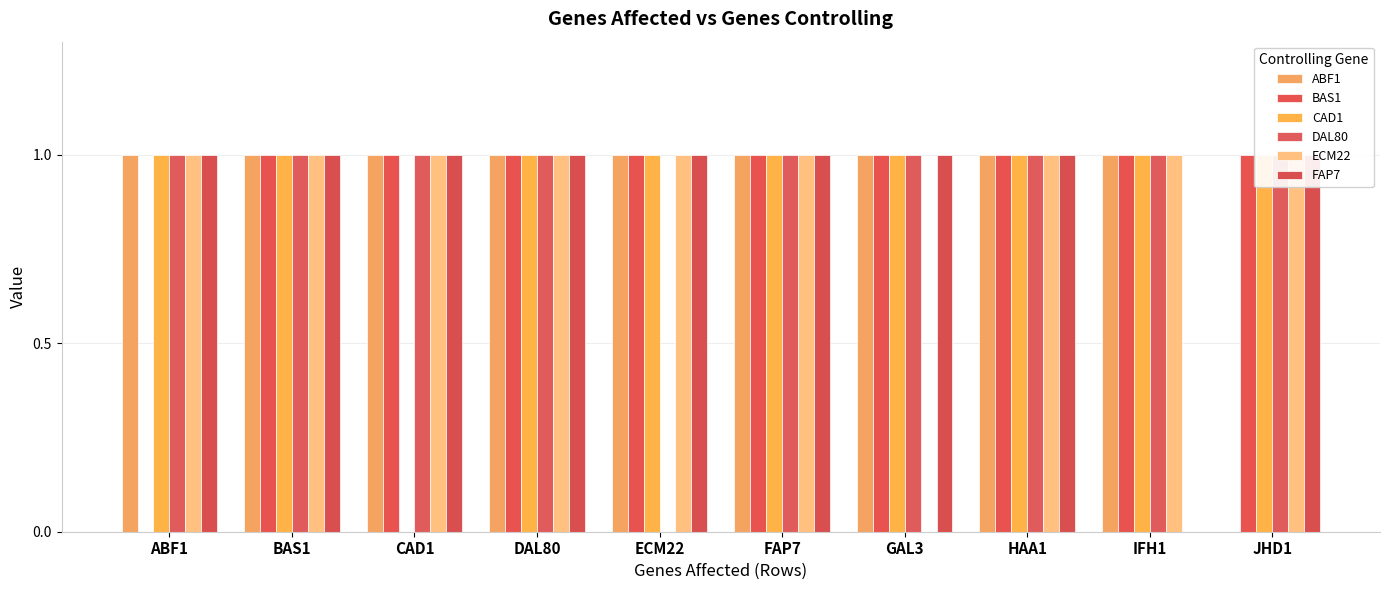

How many series are shown in this chart?

6